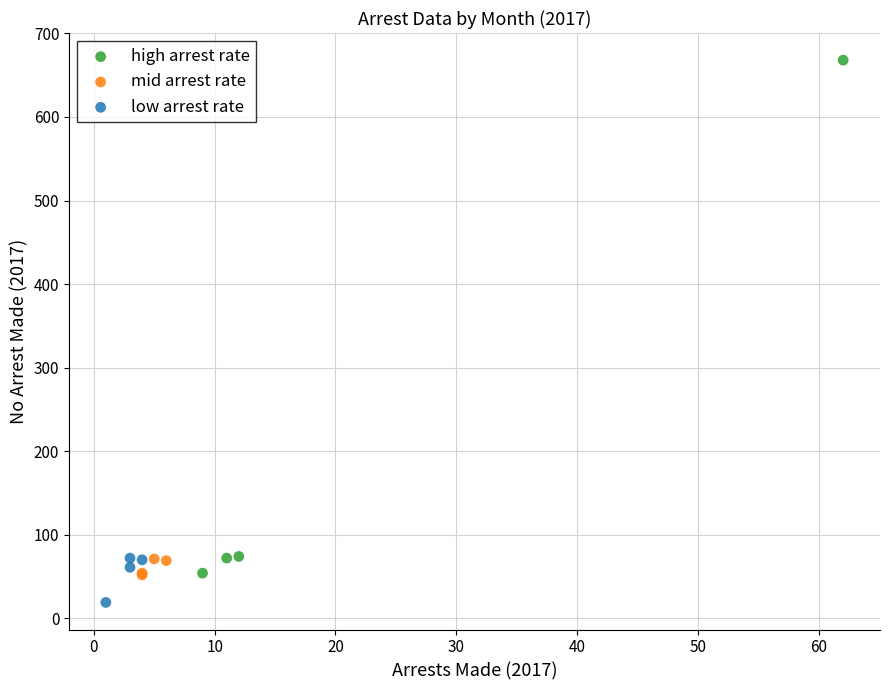

Which series has the largest Y range (max minus min)?

high arrest rate